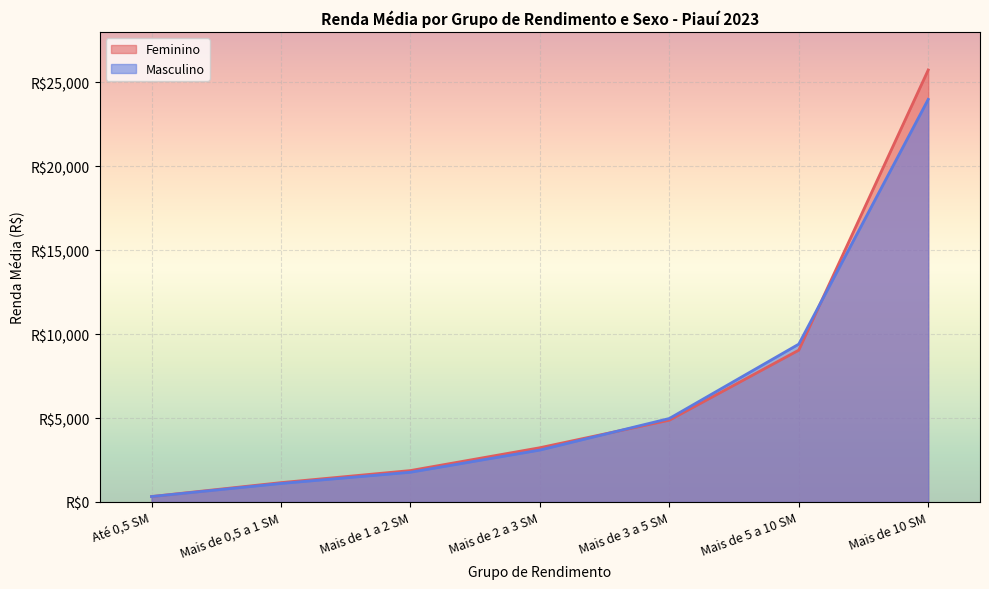

Which has a higher value, Mais de 2 a 3 SM or Mais de 5 a 10 SM?

Mais de 5 a 10 SM